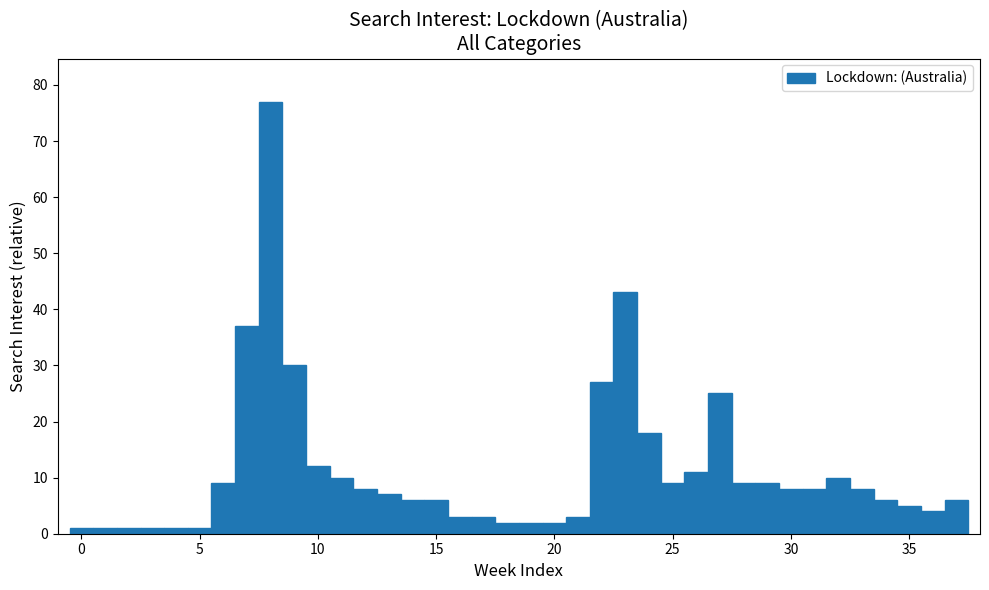

Around what value on the x-axis is the tallest bar? Give the approximate position of its centre, as read against the axis.

8.0